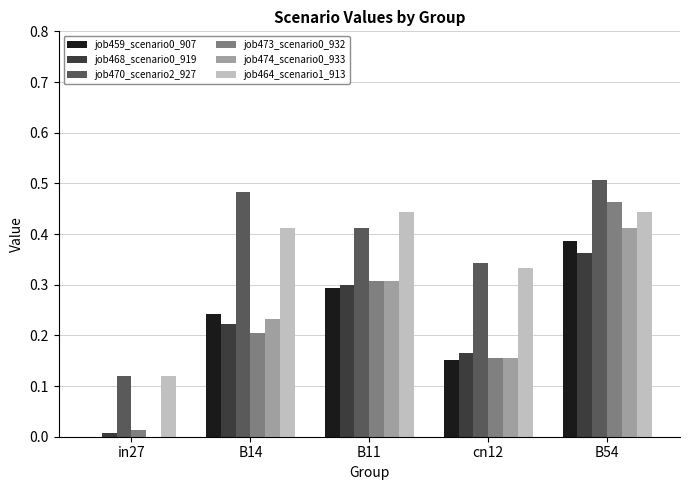

At which label does job470_scenario2_927 reach its peak?

B54